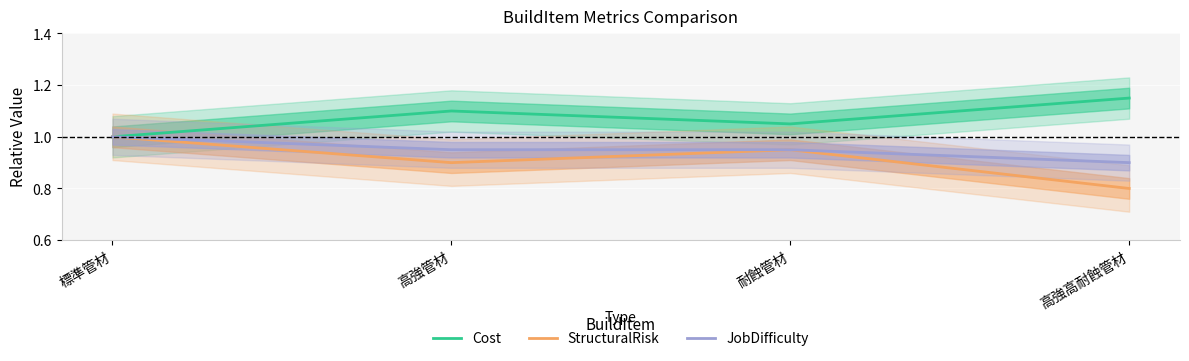

Is this an area chart (filled region under the line)?

No